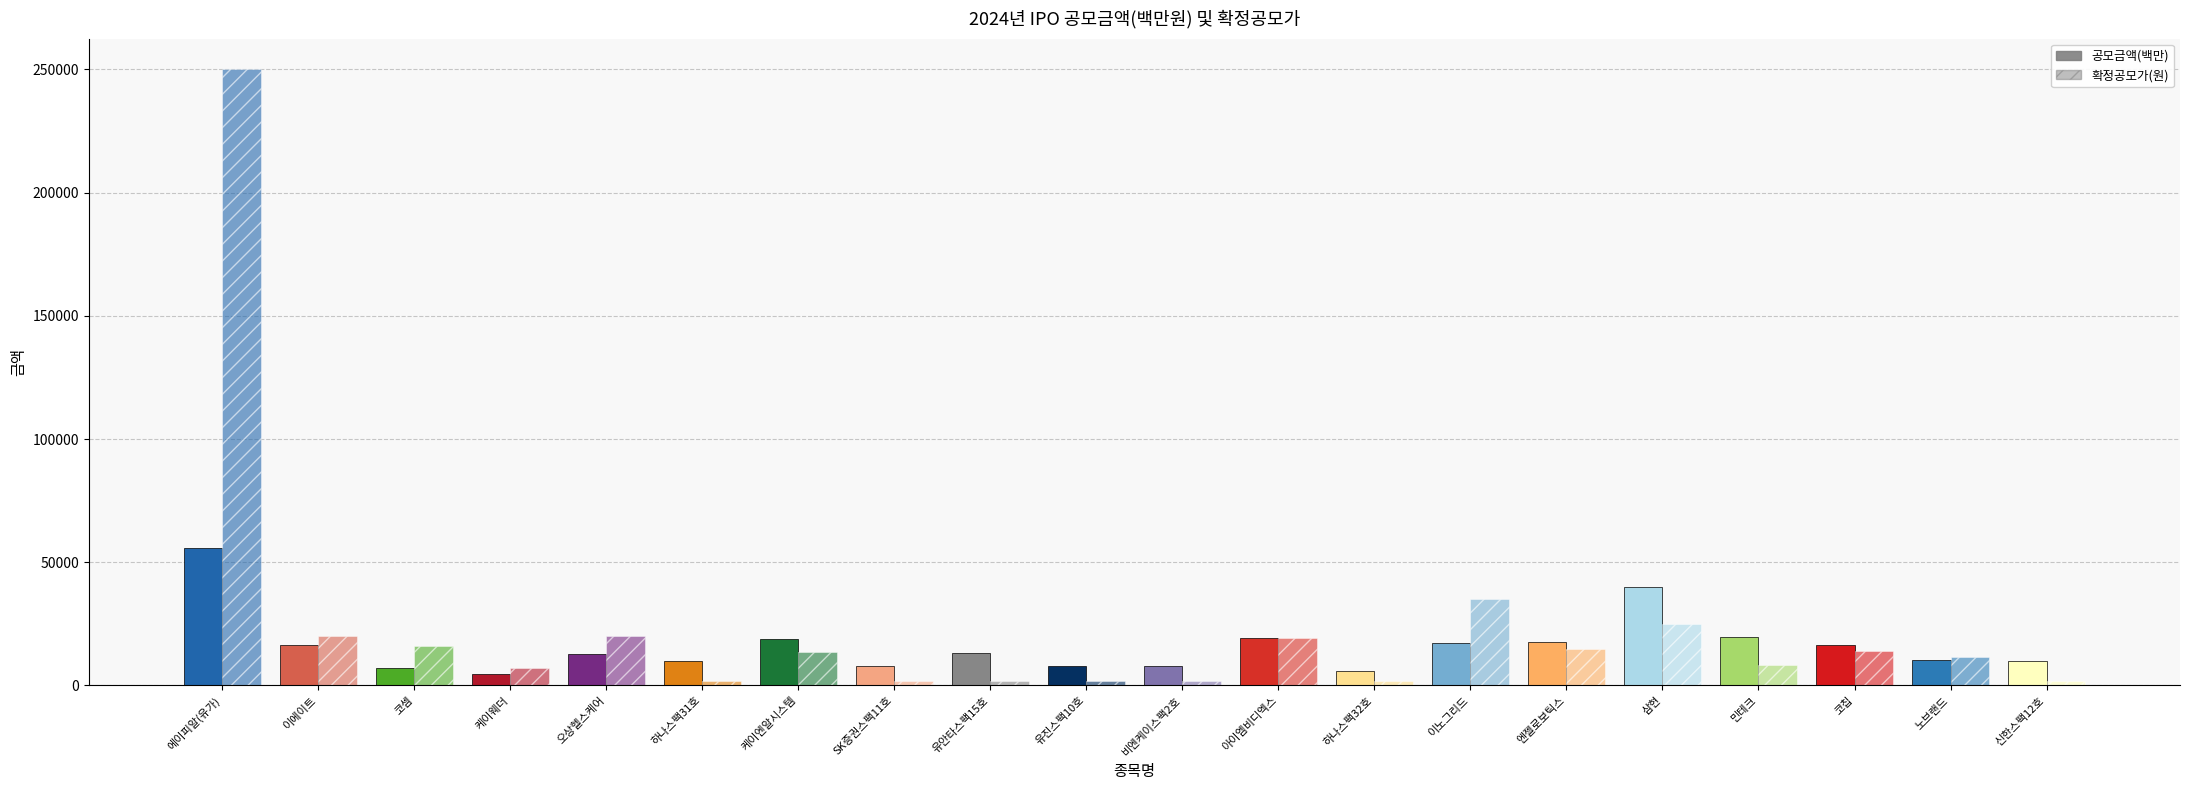

How many data points does each series have?

20